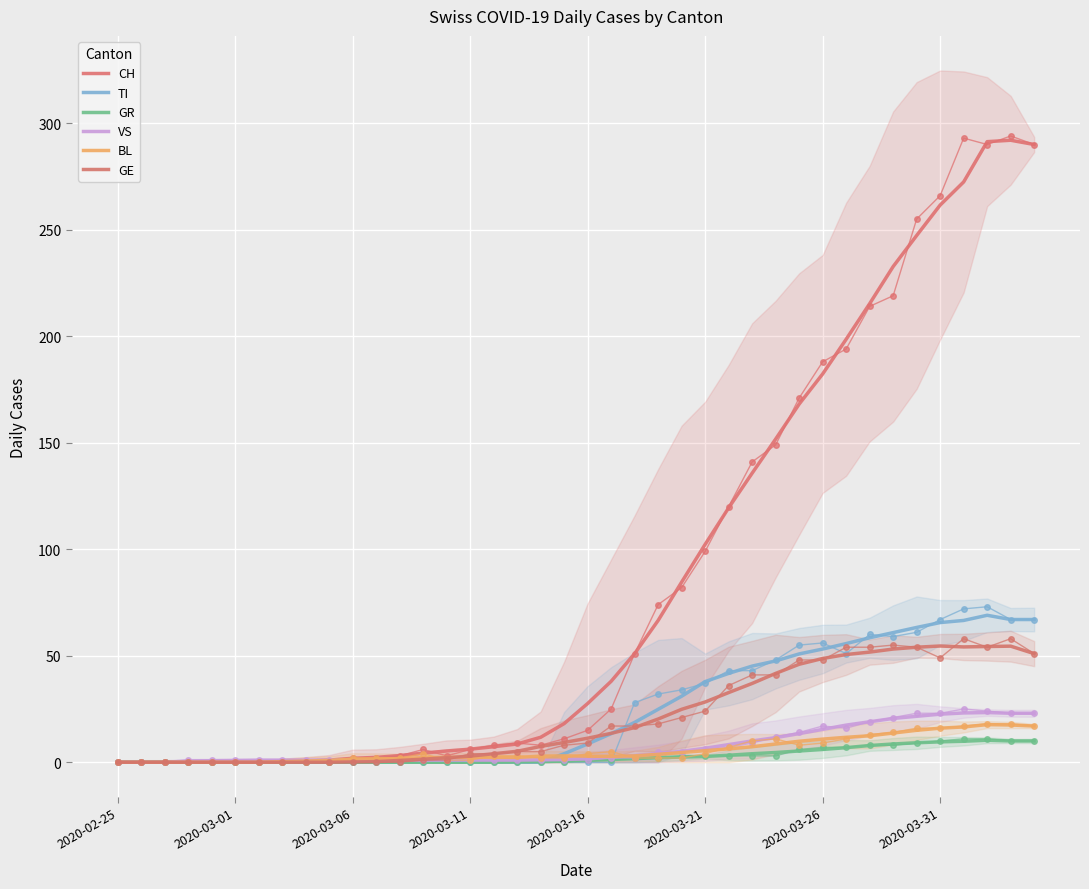

What is the average value of the CH series?

87.5